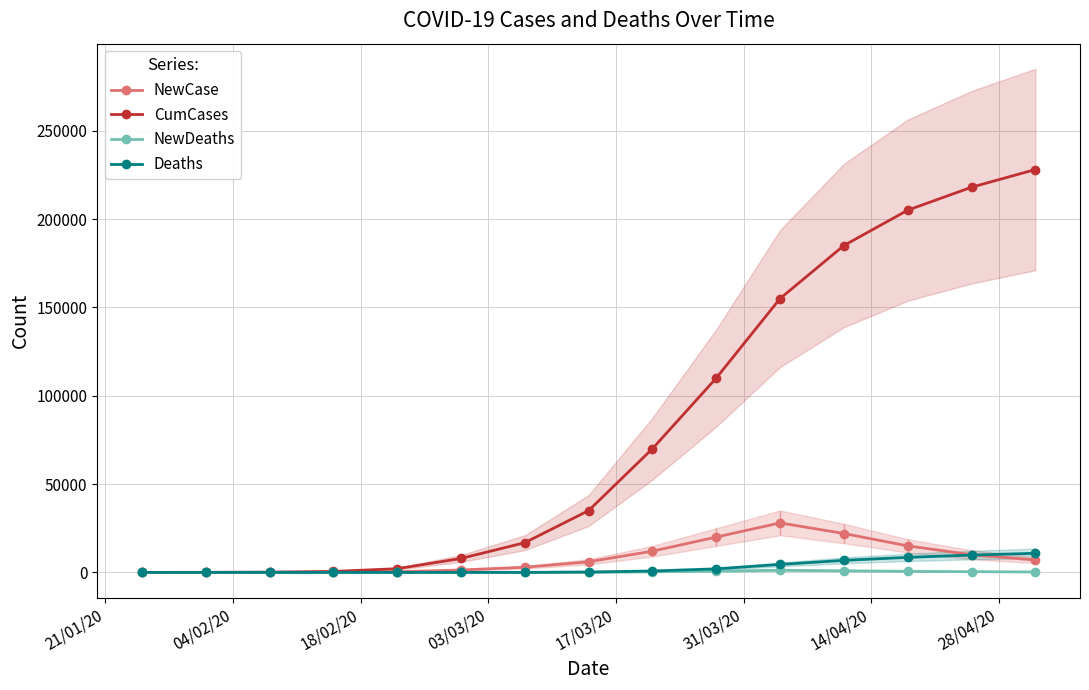

How many data points in NewCase are less than 6000?

7